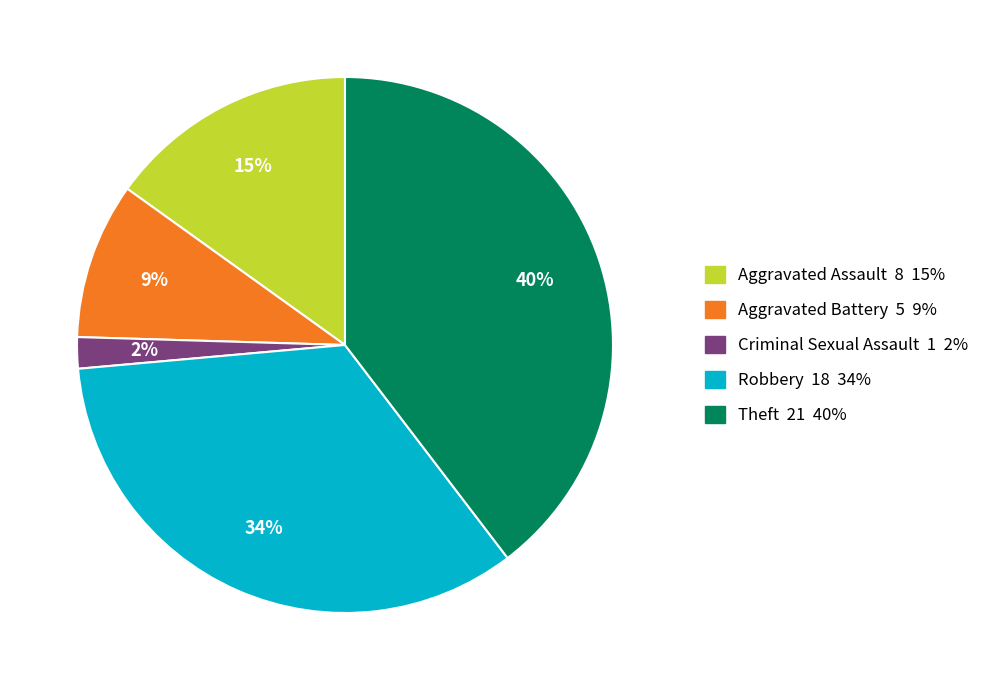

Rank the categories by value from highest to lowest.

Theft, Robbery, Aggravated Assault, Aggravated Battery, Criminal Sexual Assault